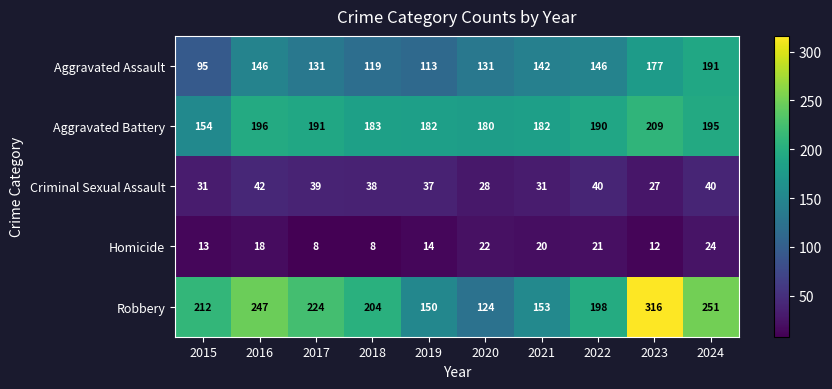

What is the total value across all series at 2024?

701